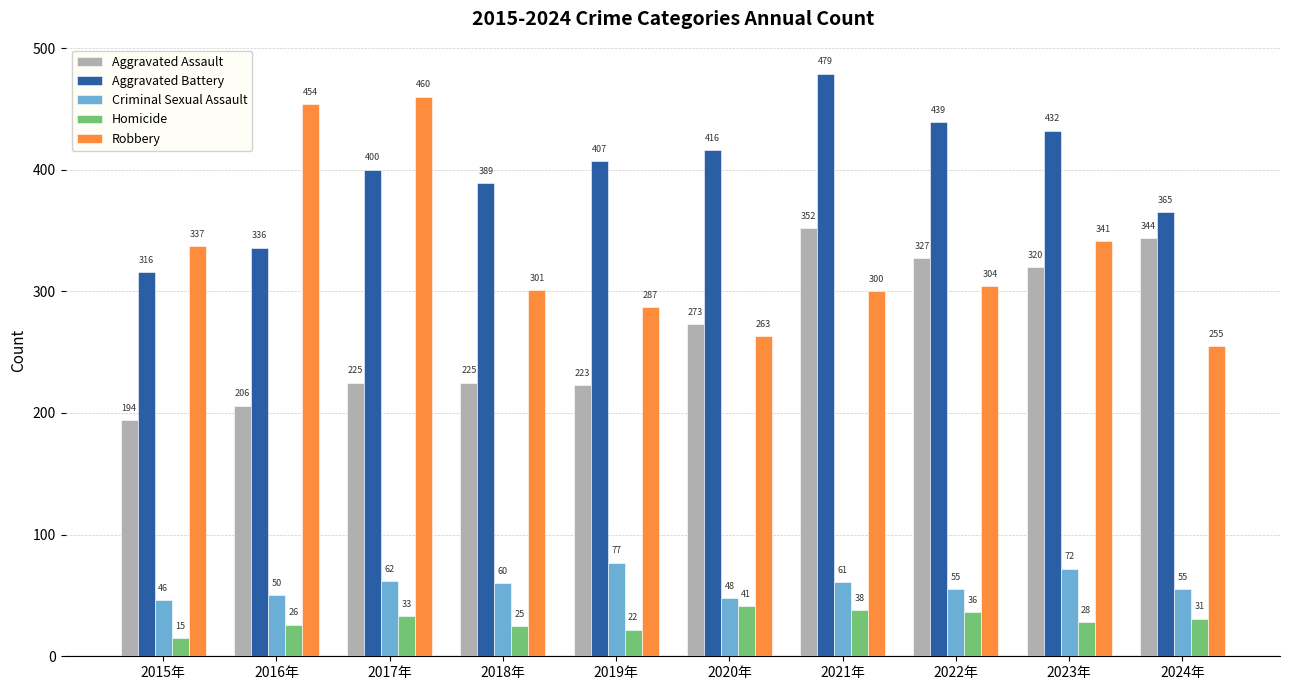

At which category does the chart reach its peak across all series?

2021年